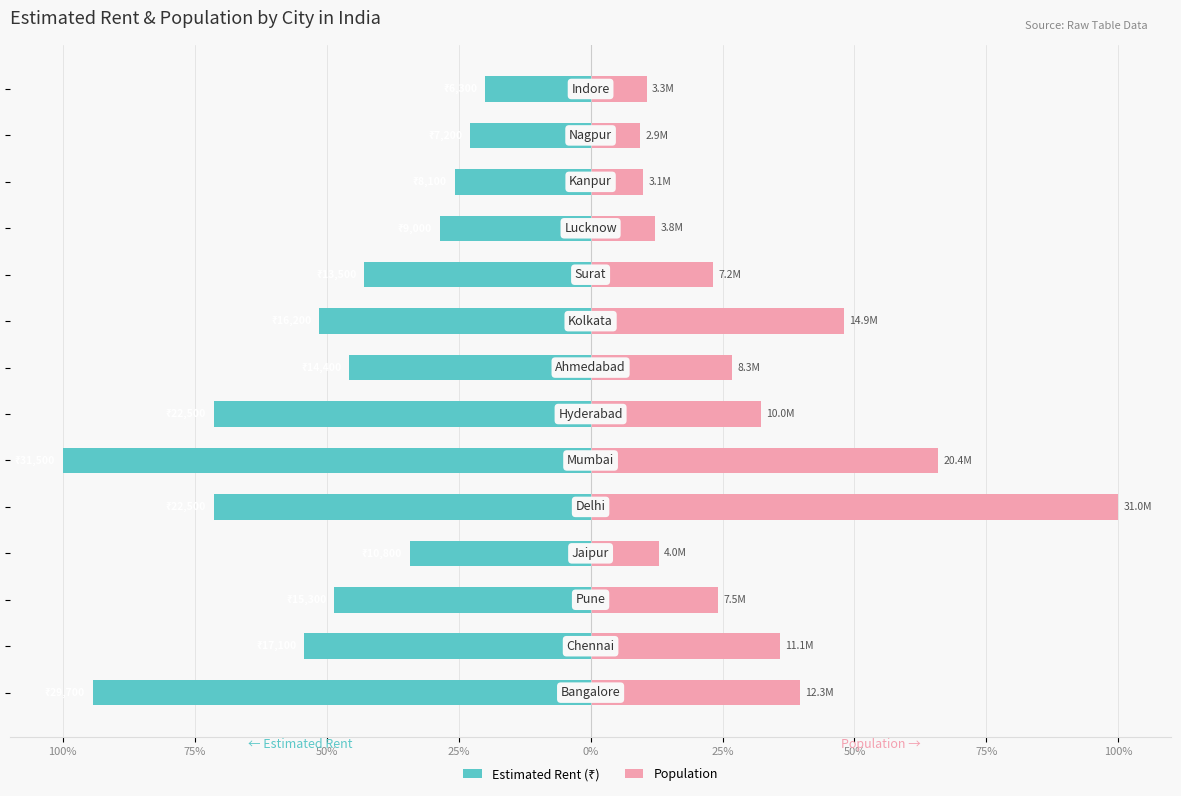

Which series has the largest total across all categories?

Population